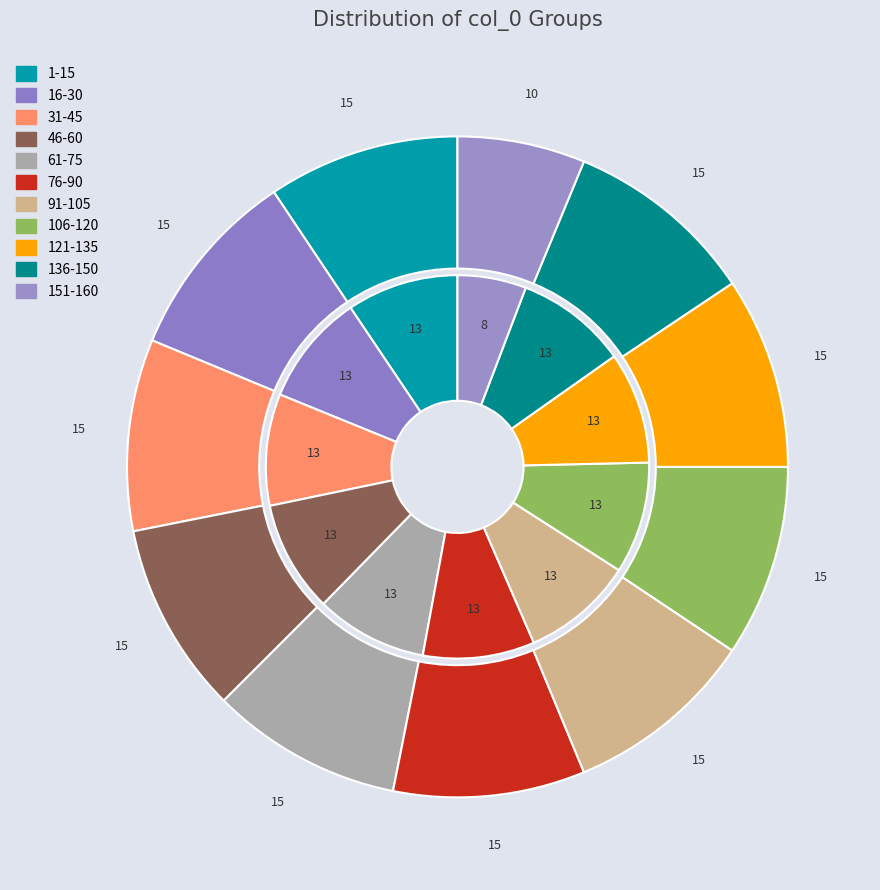

Is it true that 2 is 11% of the pie?

False